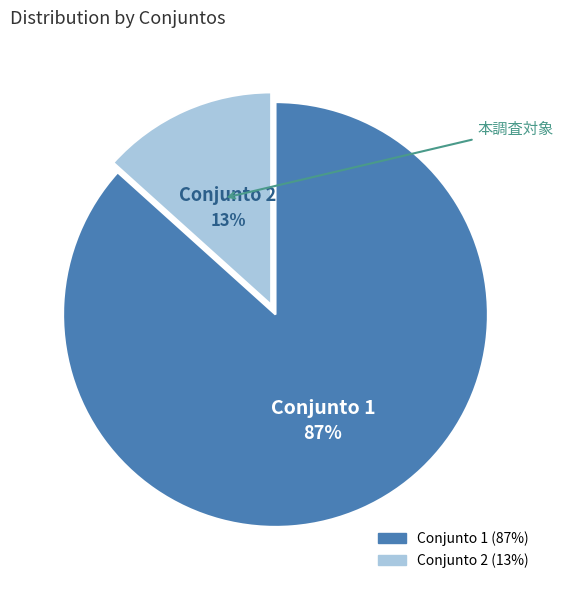

To the nearest percent, what is the average slice percentage?

50%